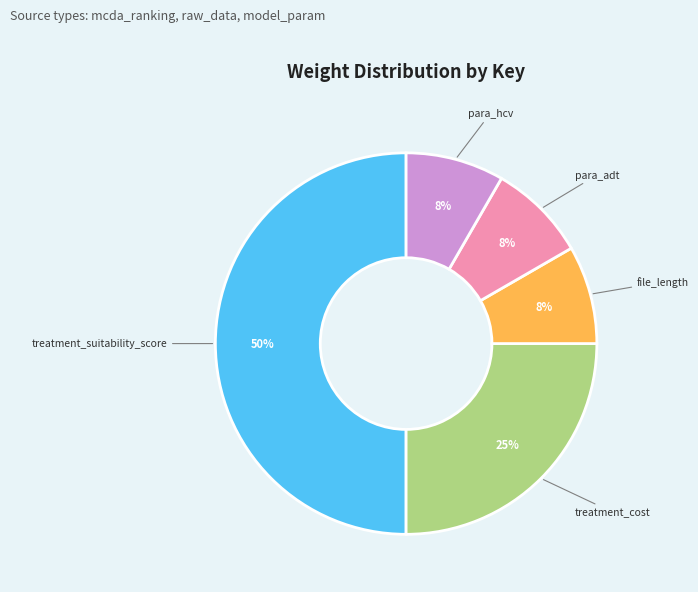

Count the number of slices in the pie.

5